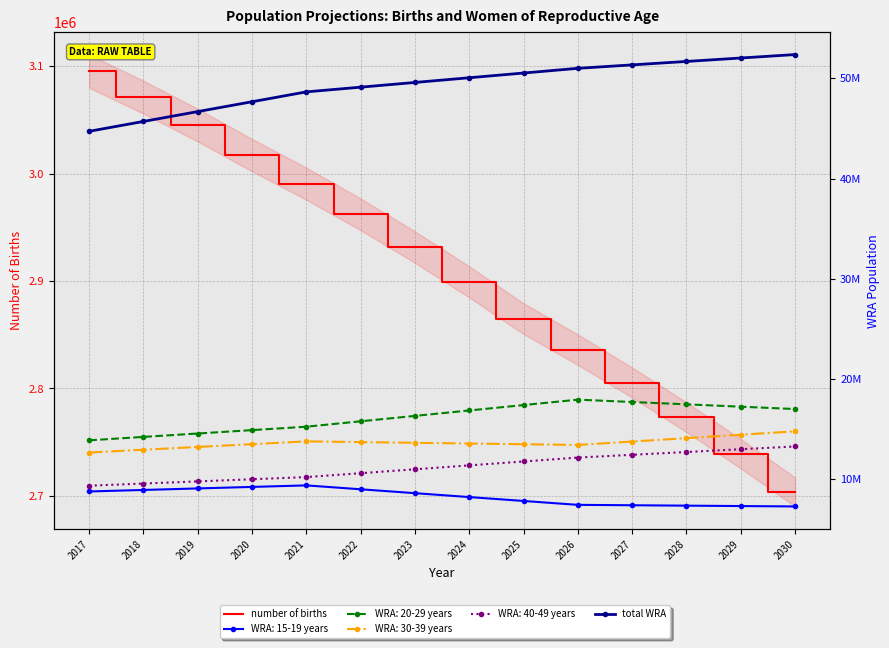

At which label does number of births first exceed 2931643?

2017